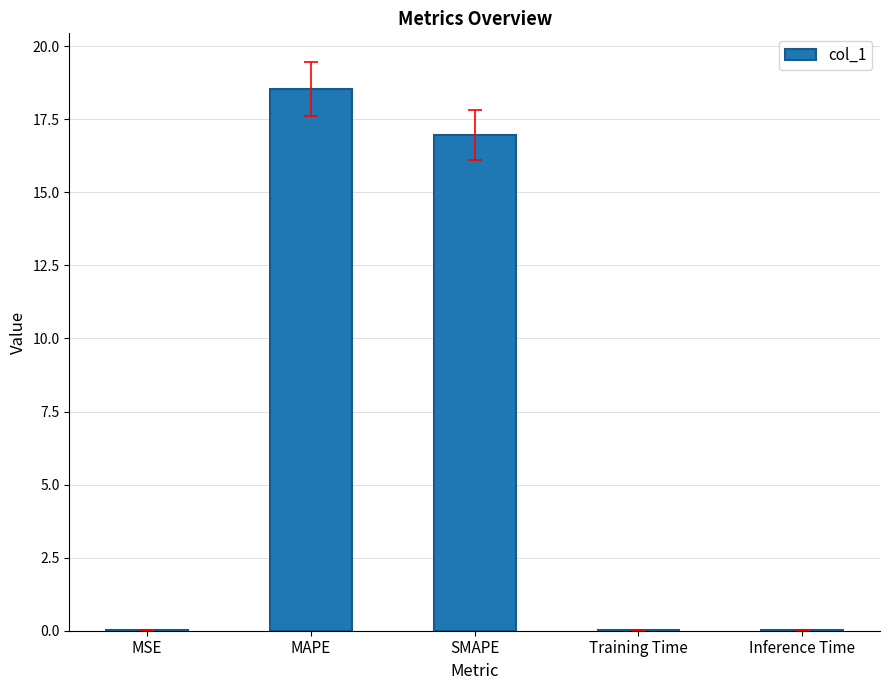

Between MSE and SMAPE, which is larger?

SMAPE